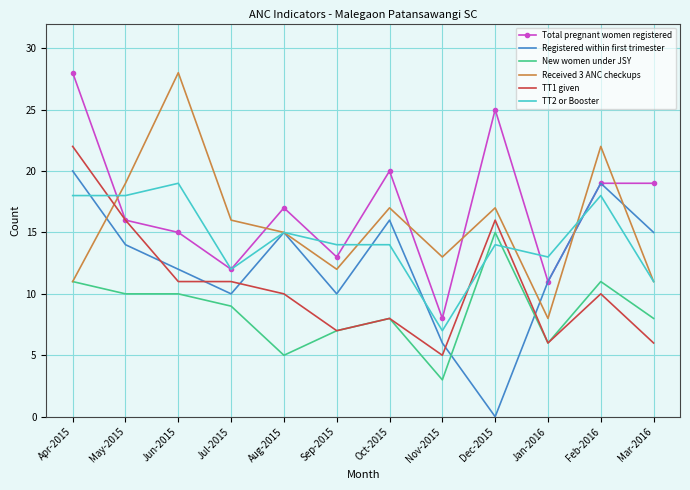

Is it true that Registered within first trimester equals 14 at May-2015?

True